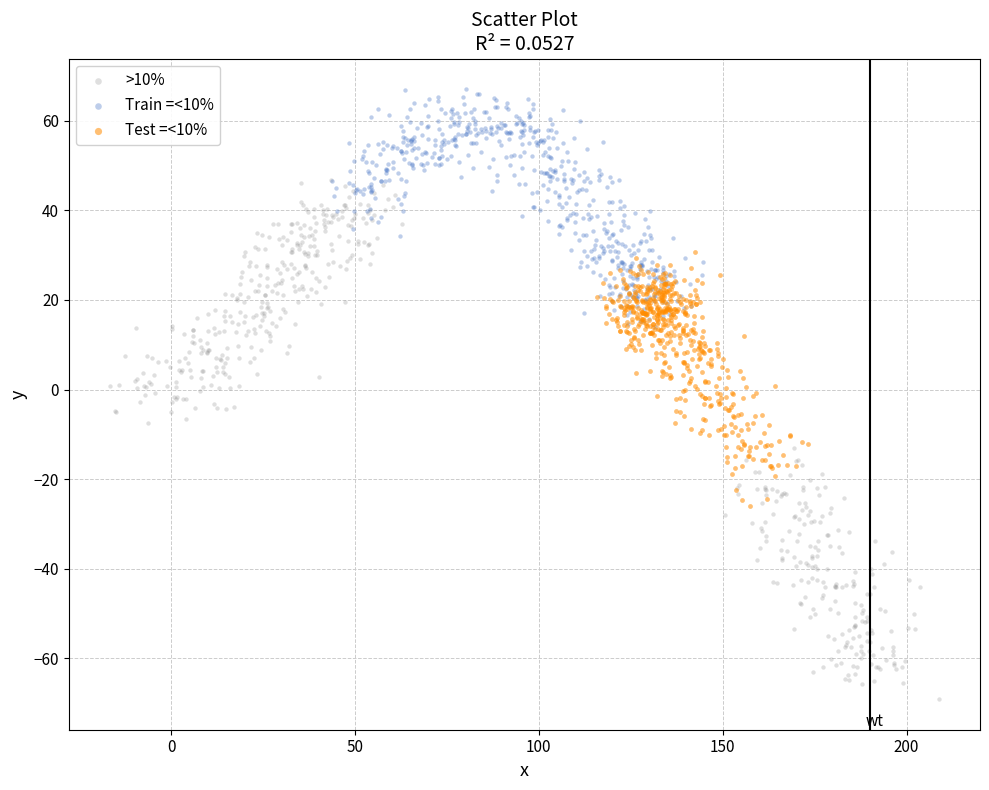

Which series reaches the maximum Y coordinate?

Train =<10%